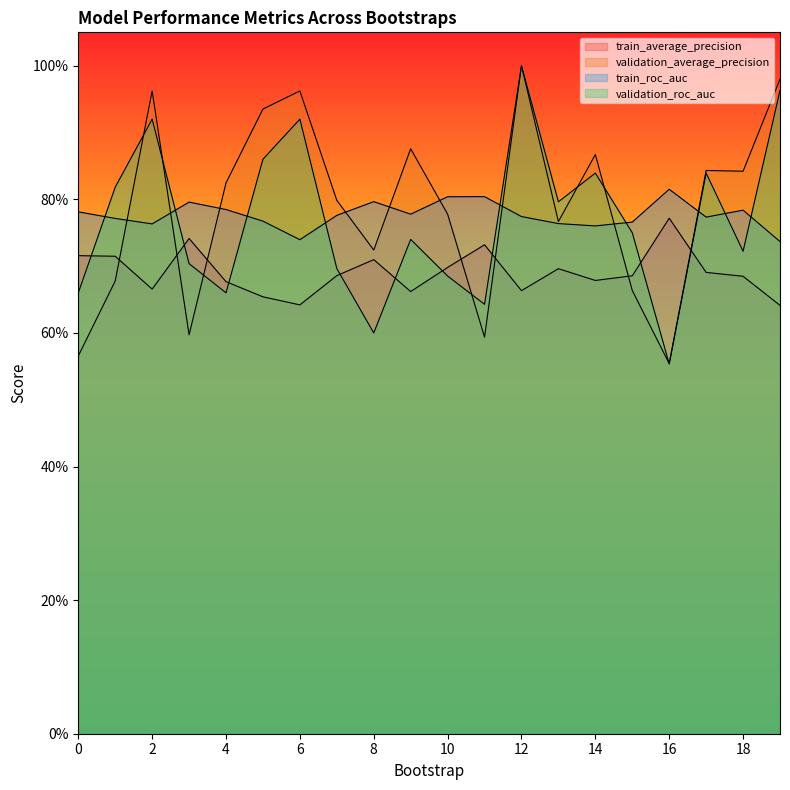

Which series has the largest total across all categories?

validation_average_precision